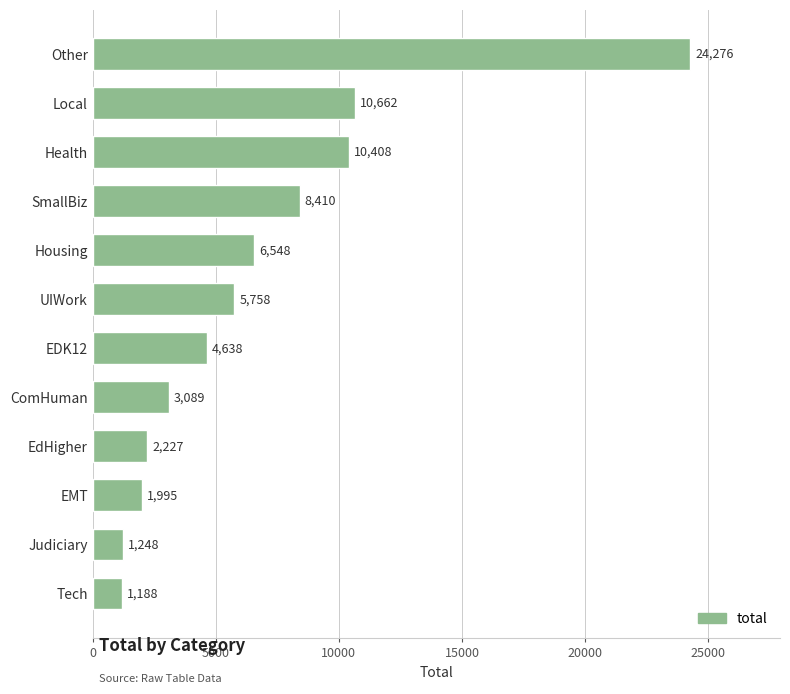

Which has a higher value, UIWork or Health?

Health